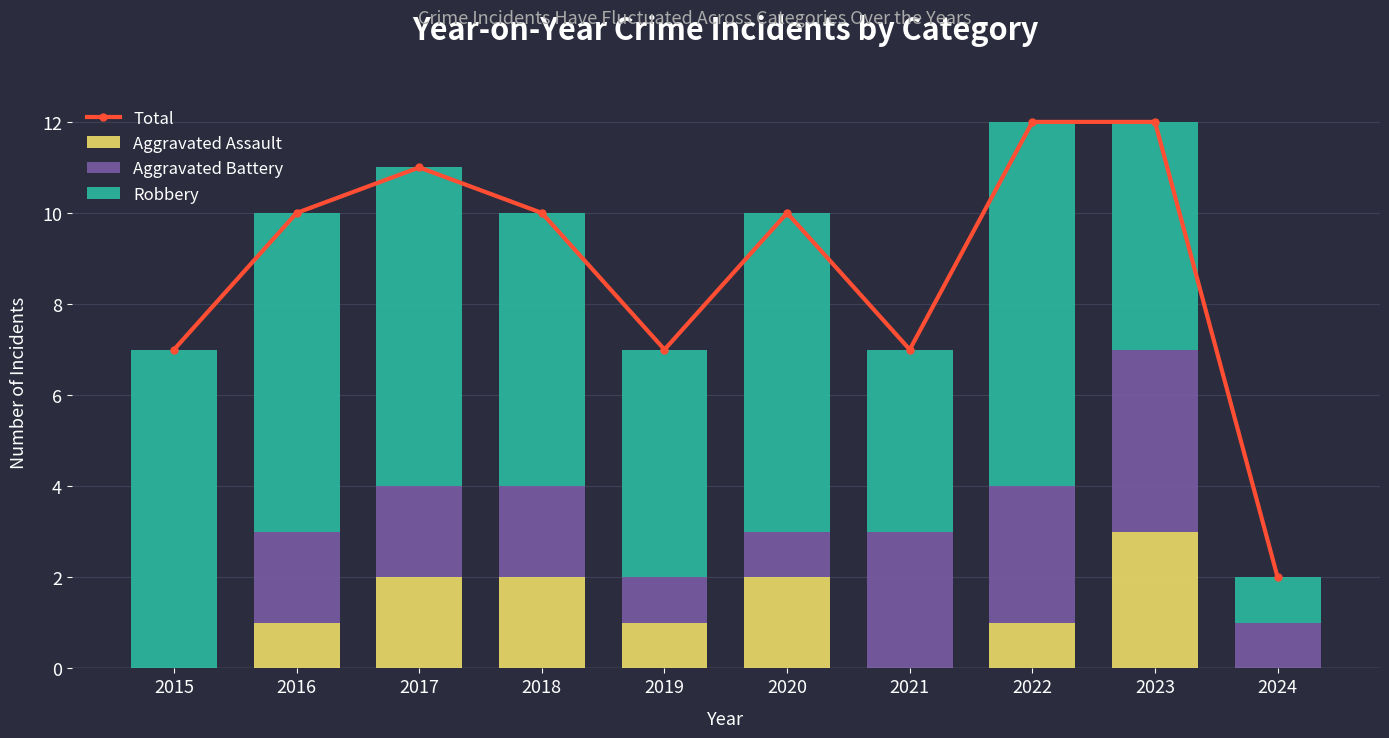

Which series has the largest total across all categories?

Total